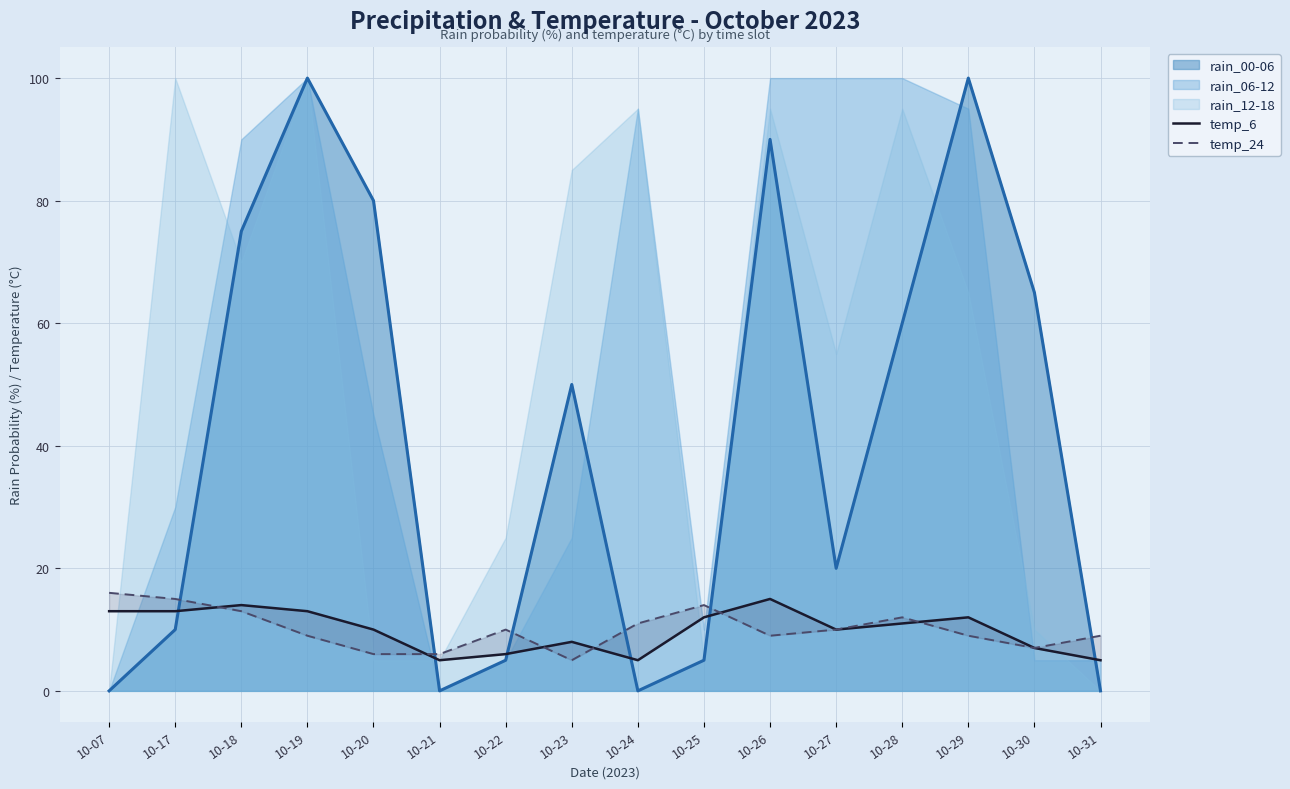

True or false: temp_6 has more than 1 interior local peaks.

True